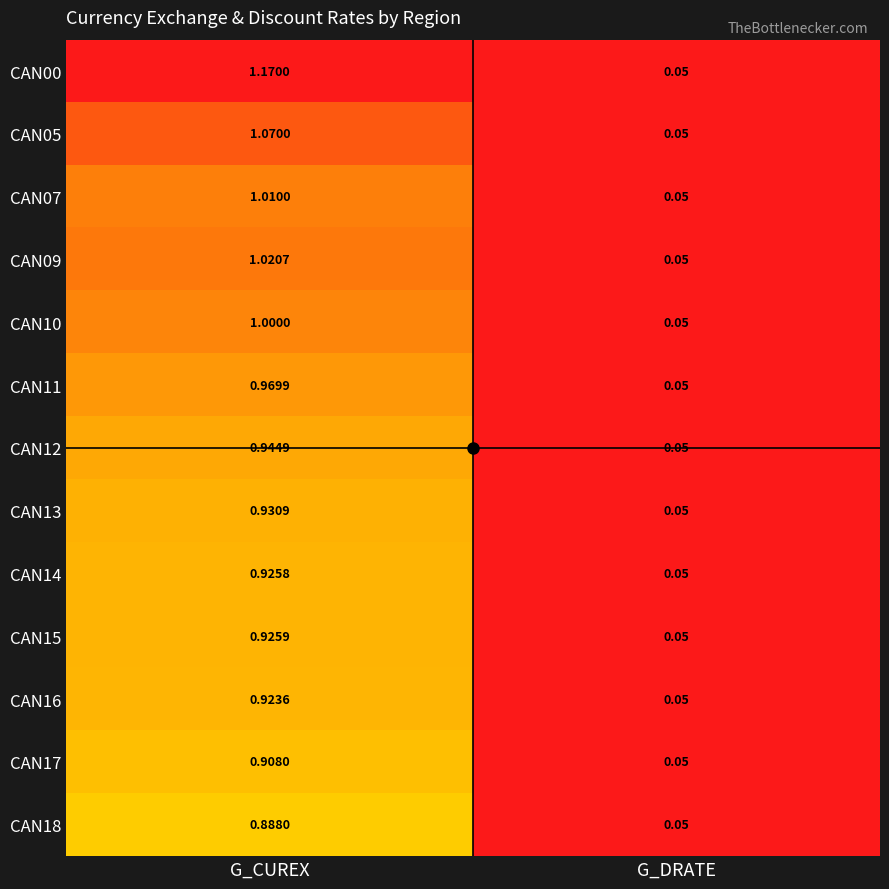

Rank the categories by CAN14 value from lowest to highest.

G_DRATE, G_CUREX